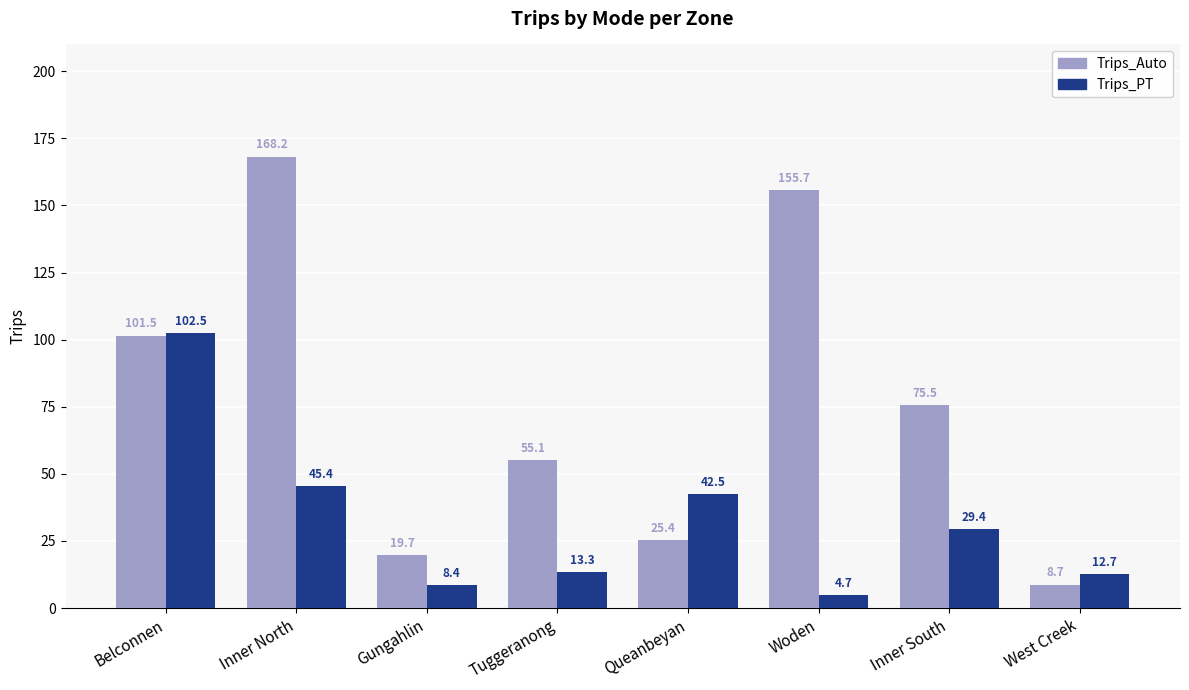

At how many categories does at least one series exceed 81?

3